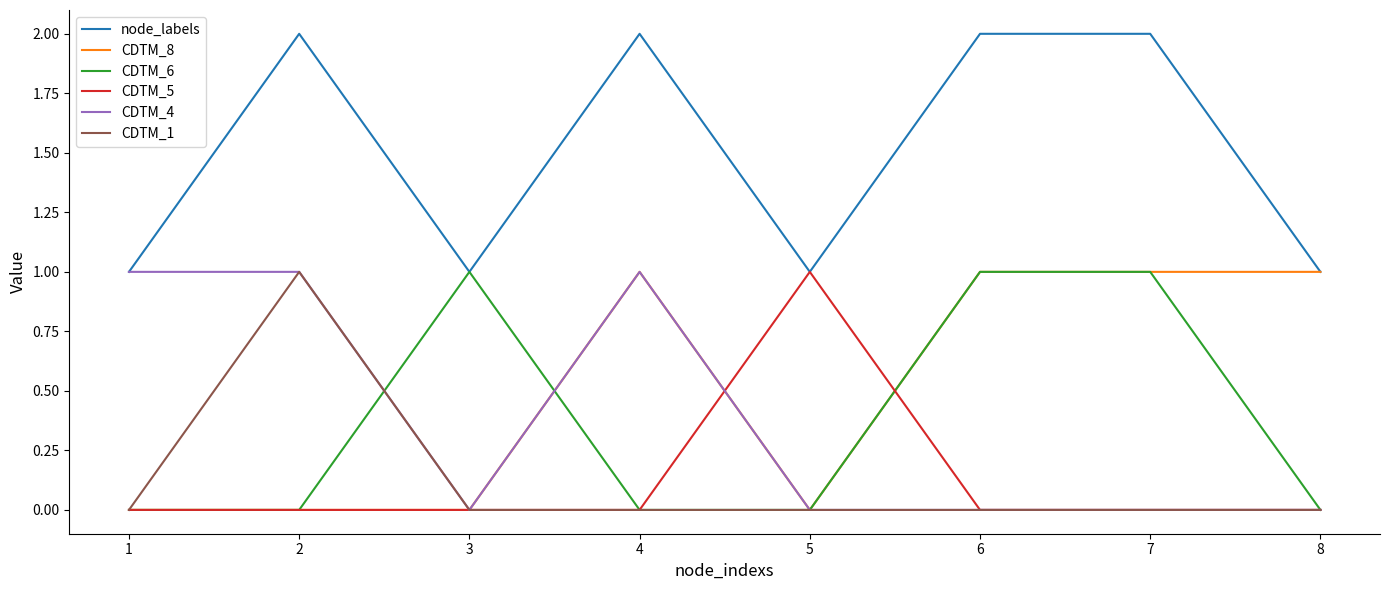

How many lines are shown in the chart?

6